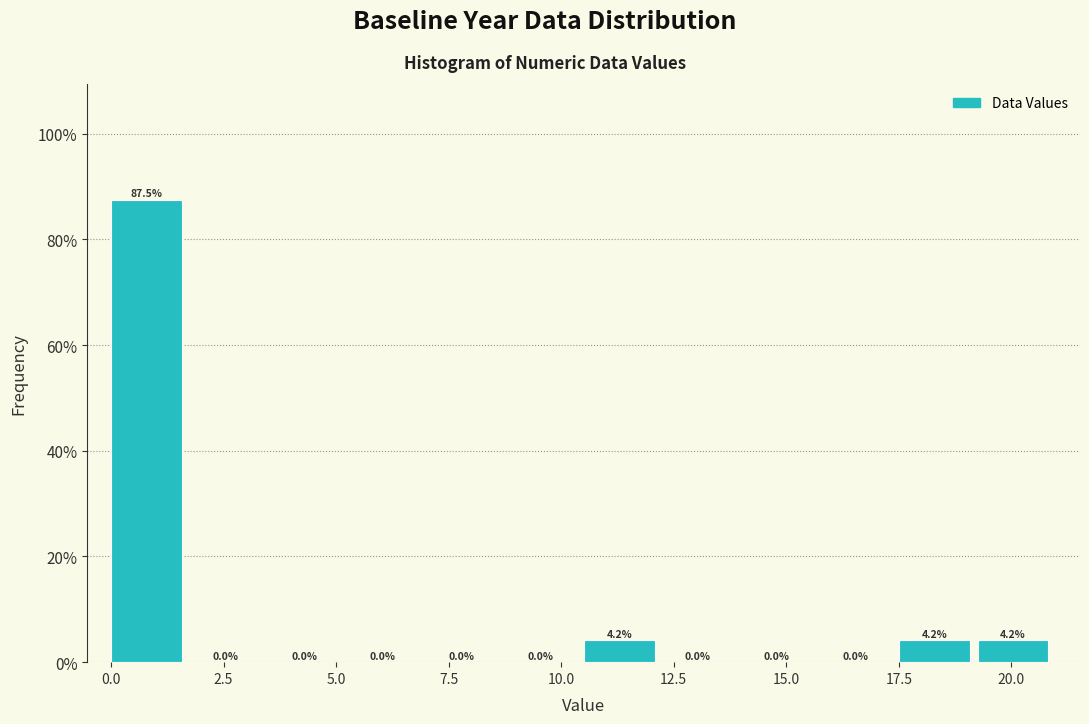

Around what value on the x-axis is the tallest bar? Give the approximate position of its centre, as read against the axis.

1.0